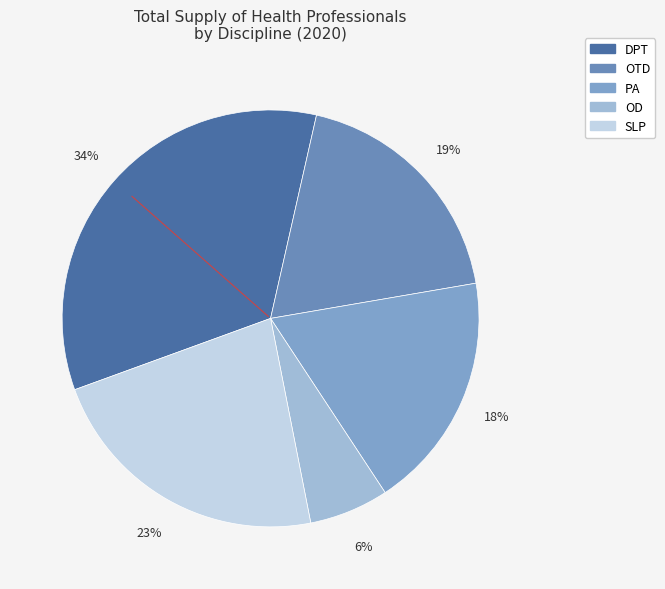

How much of the chart is everything except SLP?

77.5%